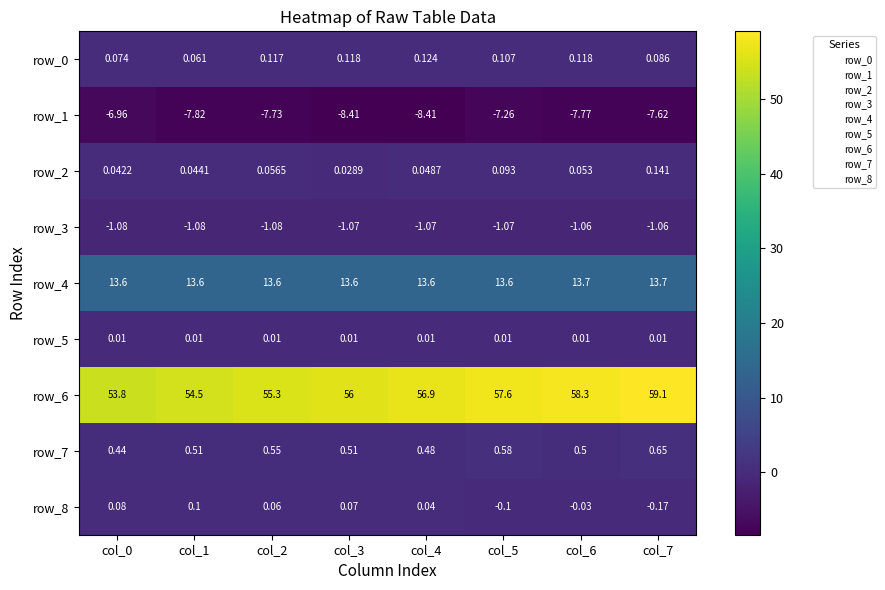

Which series has the widest spread of values?

row_6